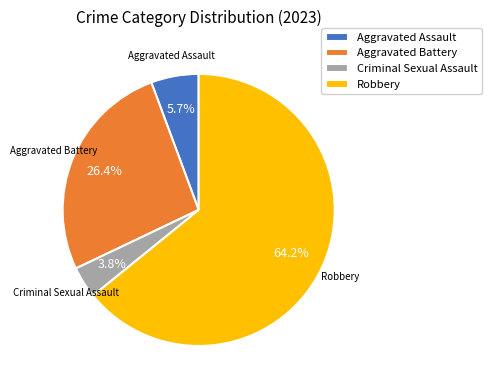

Is it true that Aggravated Assault is 1% of the pie?

False